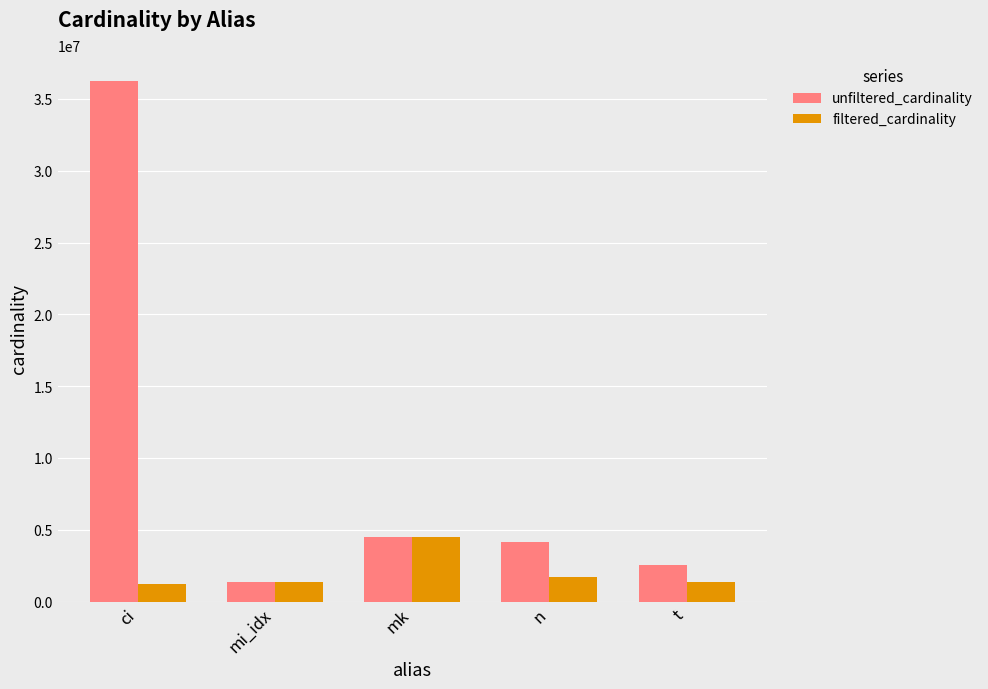

At how many categories does at least one series exceed 33514132?

1